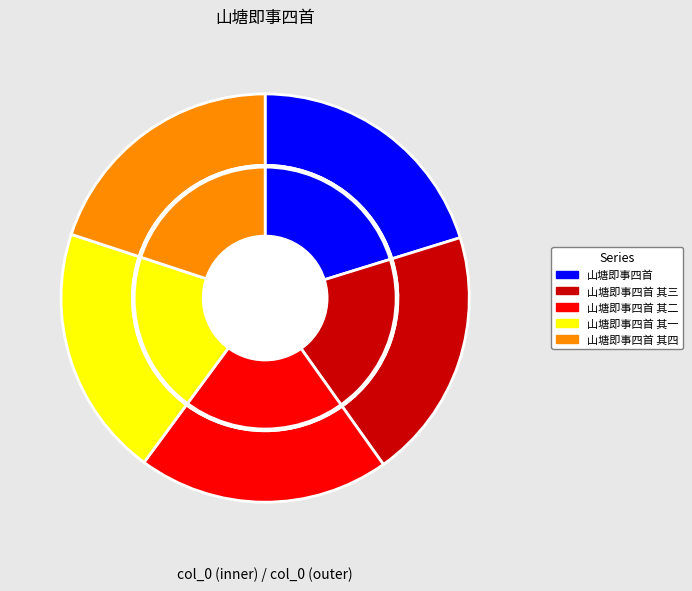

Does 山塘即事四首 其二 represent more than half of the total?

No